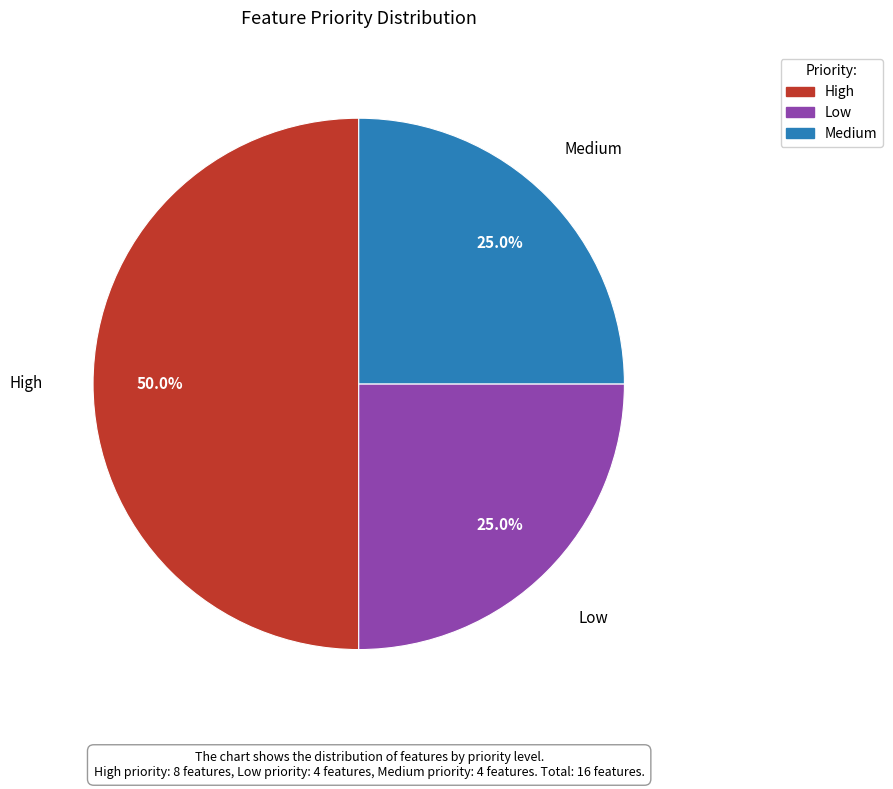

Is Low the majority of the pie?

No